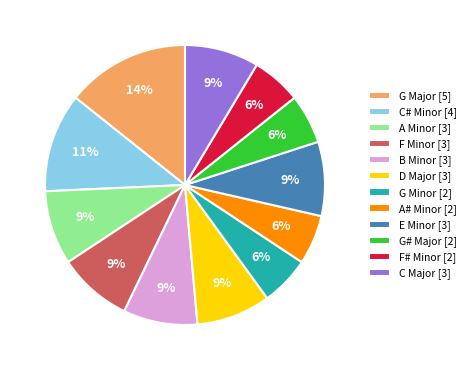

To the nearest percent, what is the average slice percentage?

8%